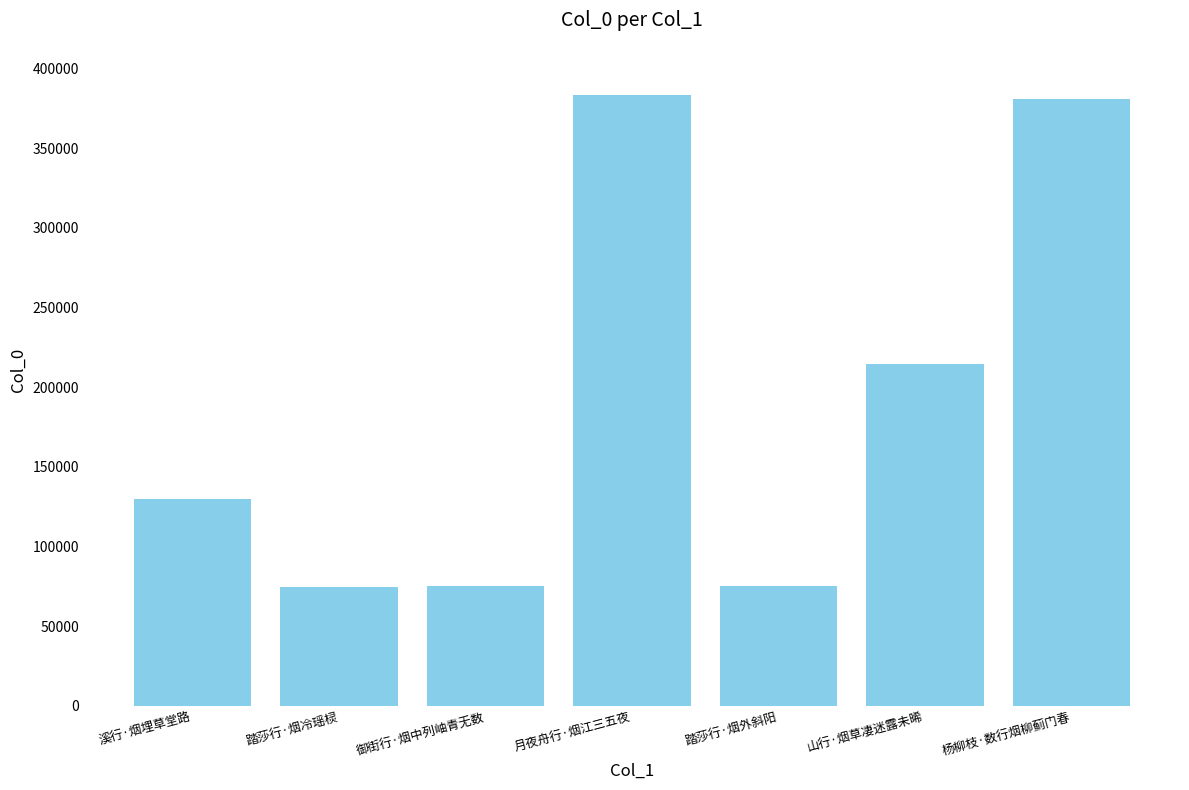

What is the greatest value displayed?

383254